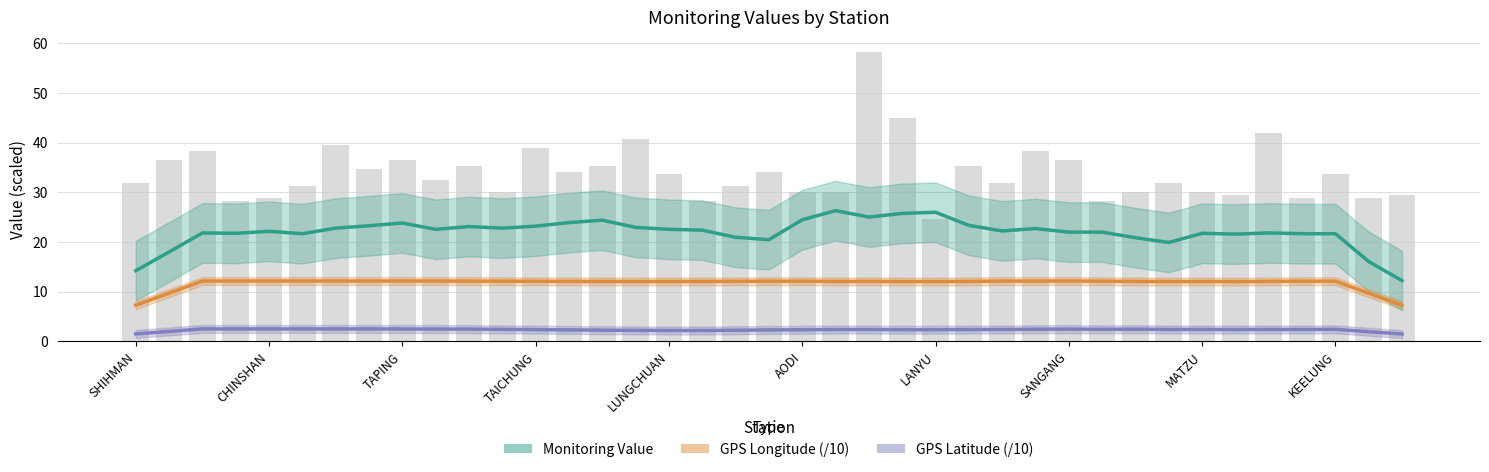

Is the value of GPS Longitude (/10) at 14 greater than the value of GPS Latitude (/10) at 29?

Yes